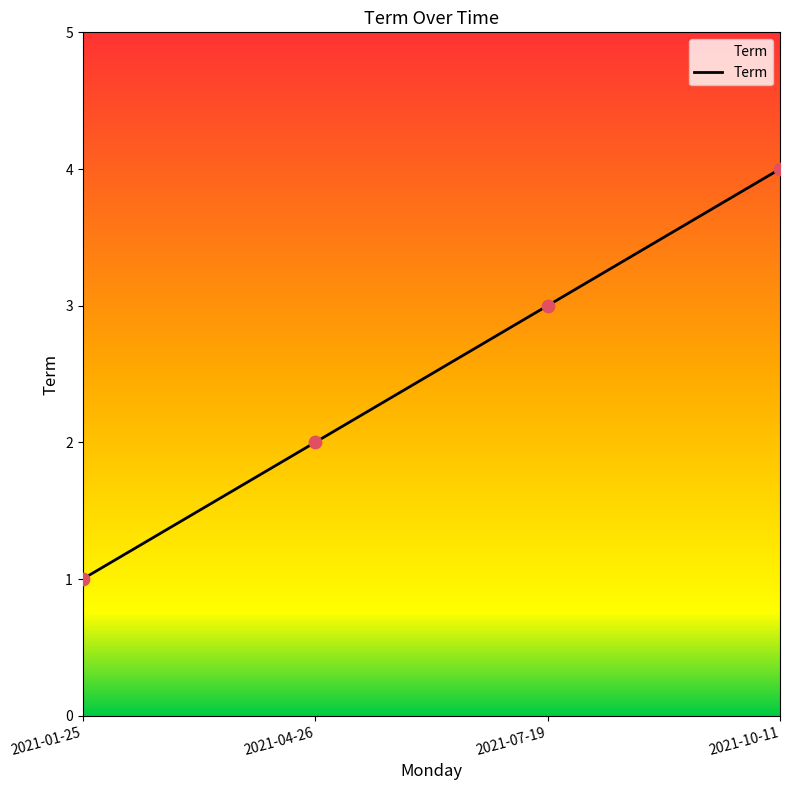

Which has a higher value, 2021-04-26 or 2021-10-11?

2021-10-11